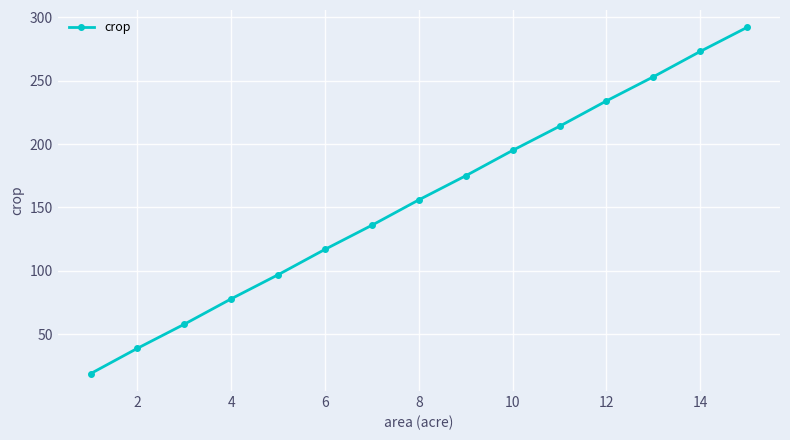

What is the maximum value shown in the chart?

292